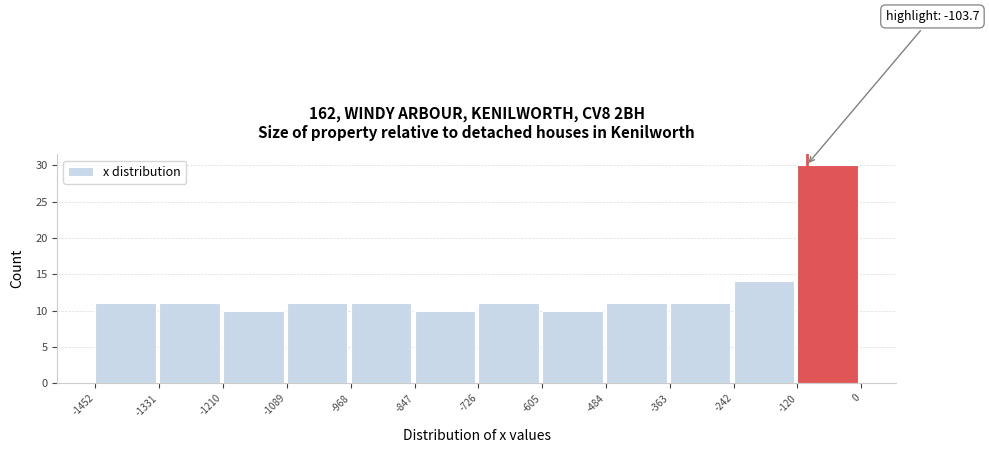

Which range on the x-axis has the tallest bar?

-120 to 0